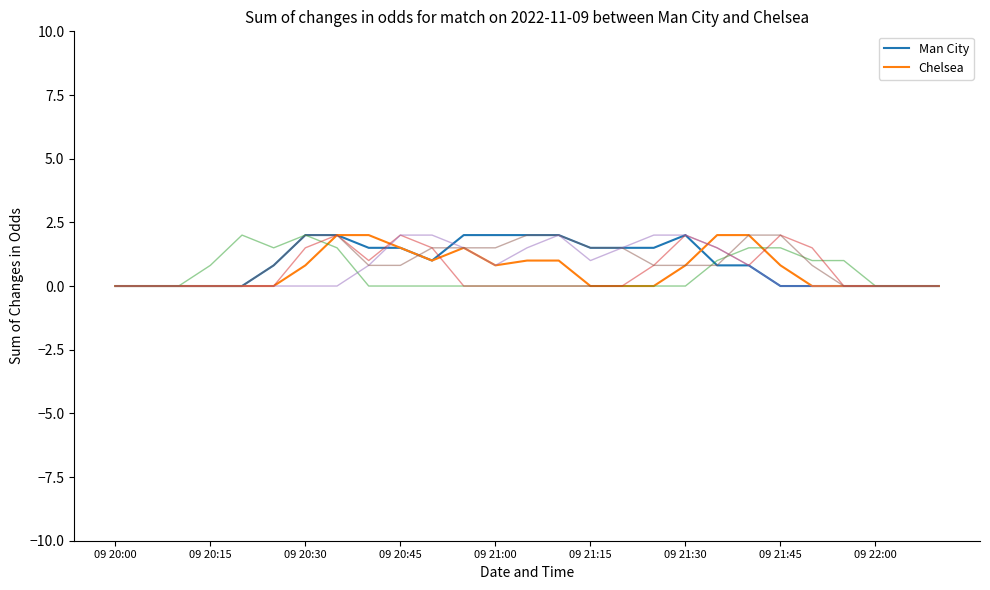

What is the maximum value shown in the chart?

2.0